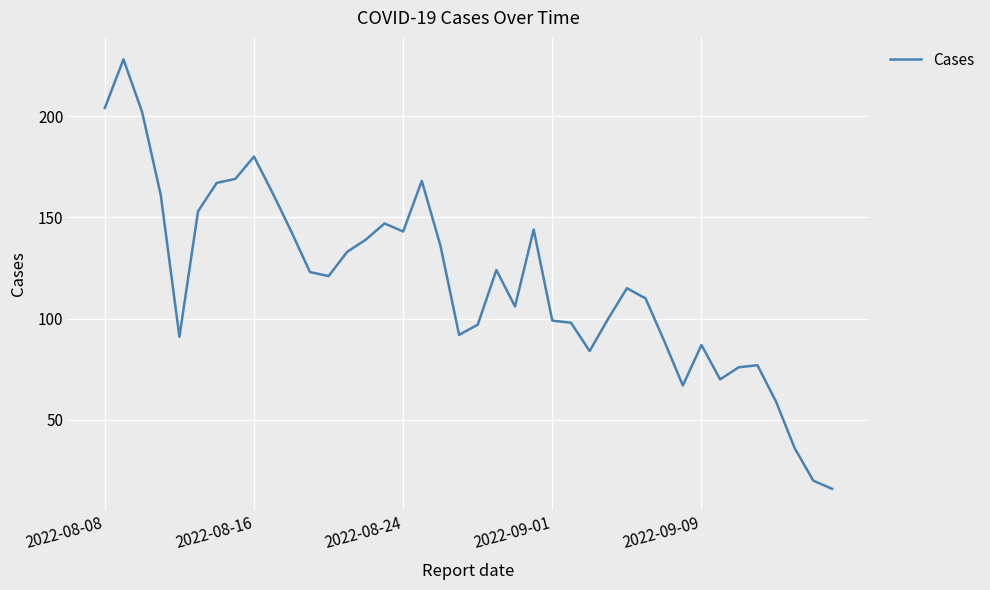

What is the smallest value displayed?

16